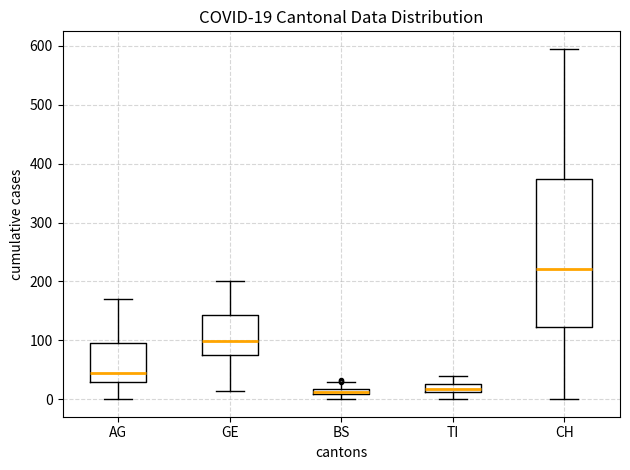

Comparing the boxes themselves (not the whiskers), which one is the tallest?

CH